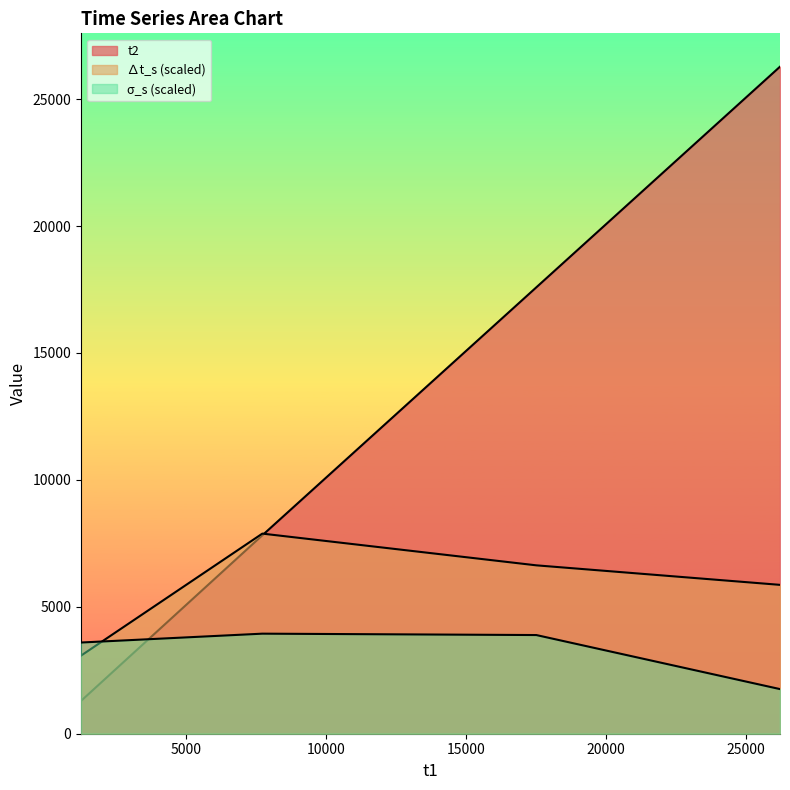

Does the chart have visible grid lines?

No